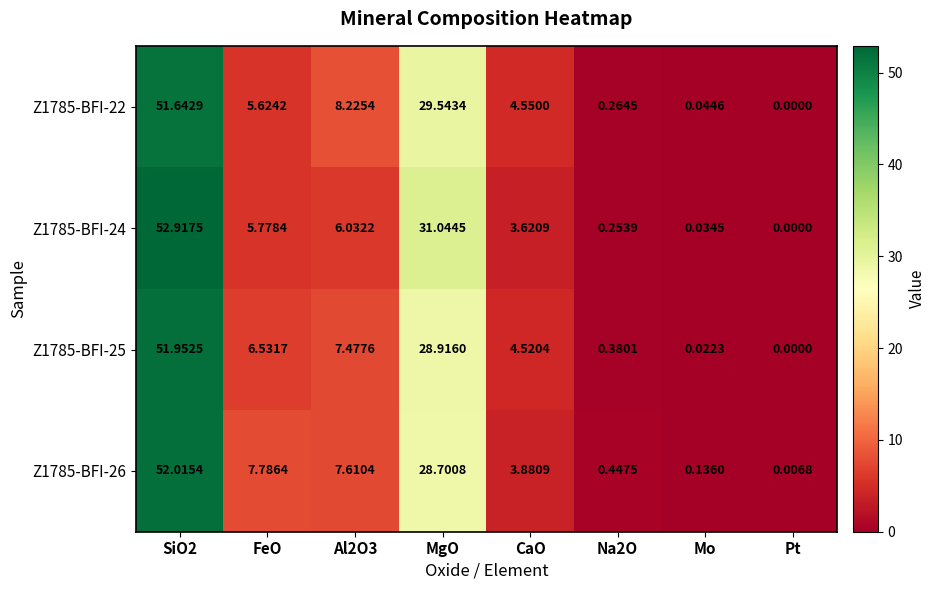

Where is Z1785-BFI-22 nearest to the value 25?

MgO